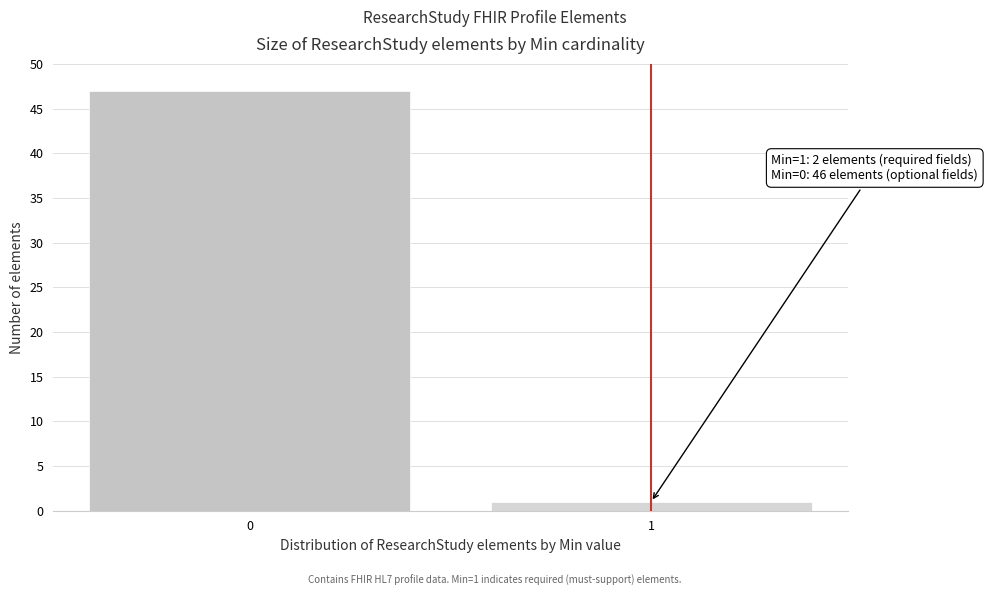

Reading left to right, transcribe all the data shown in this chart.

47	1